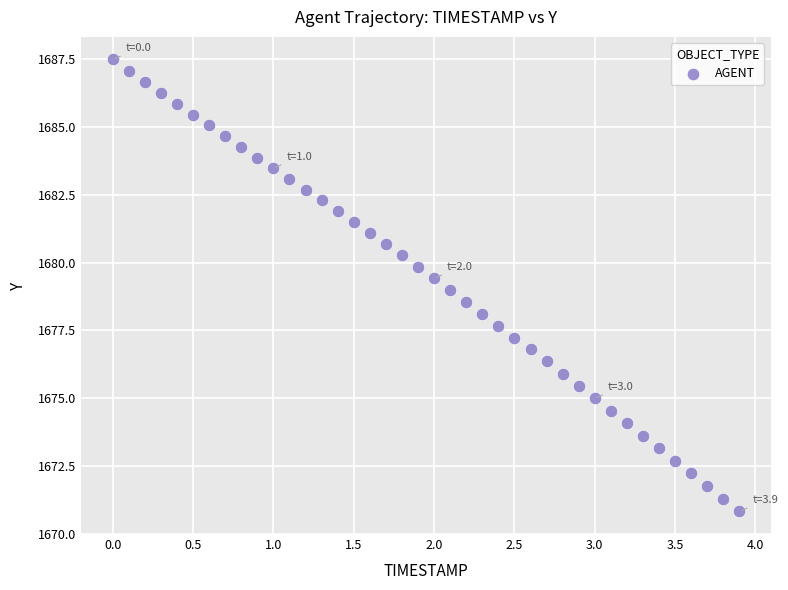

What is the range of X values (max minus min)?

3.9